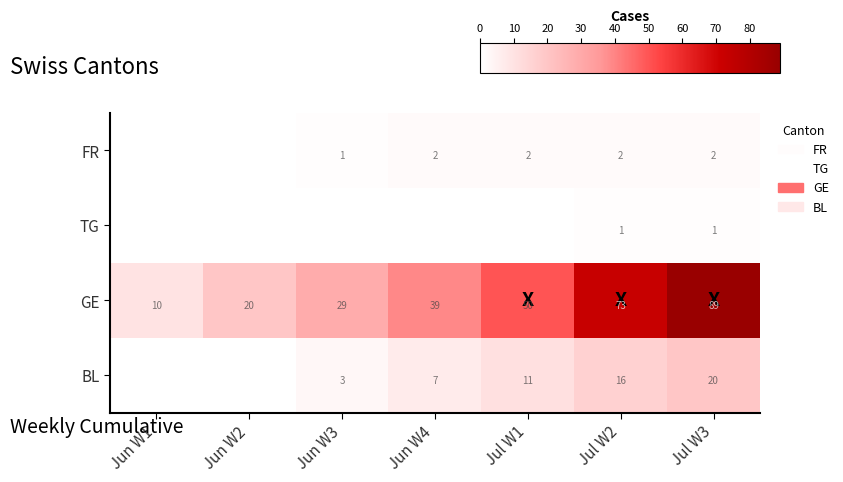

The GE series shows 70 at Jun W4. True or false?

False